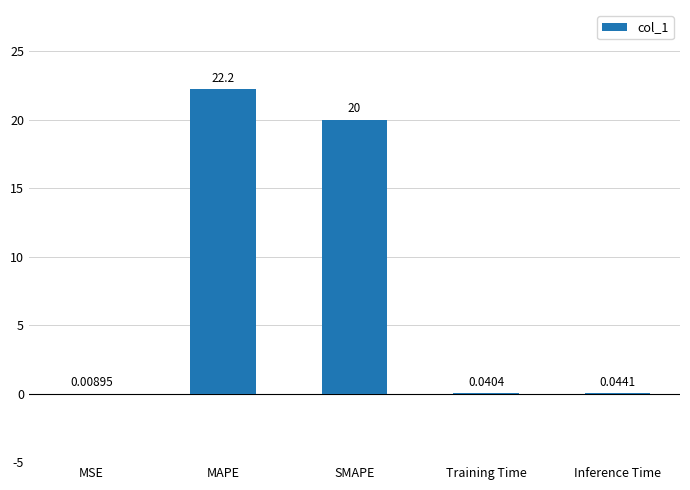

Which has a higher value, SMAPE or Training Time?

SMAPE